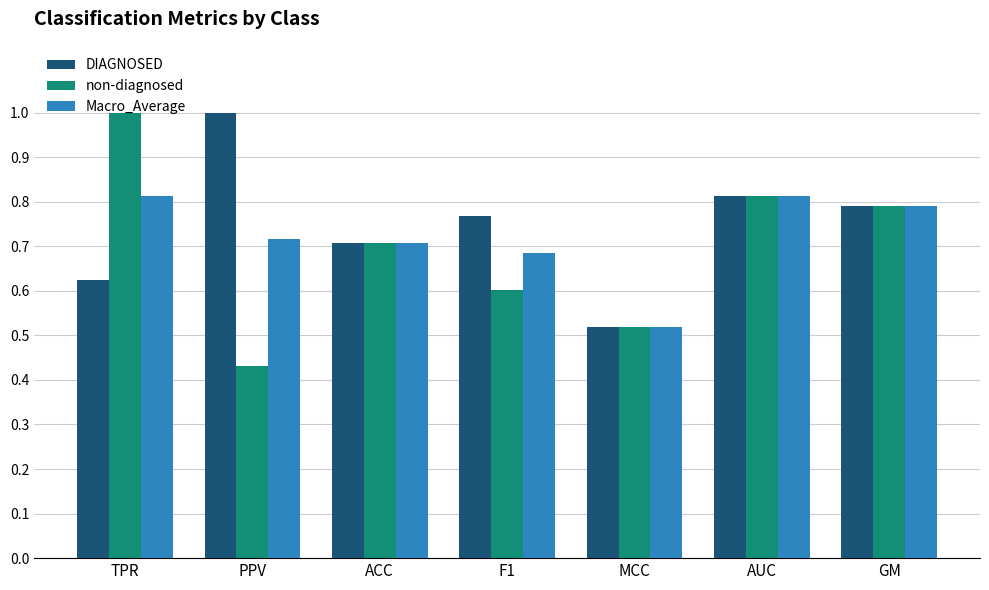

What is the greatest value displayed?

1.0